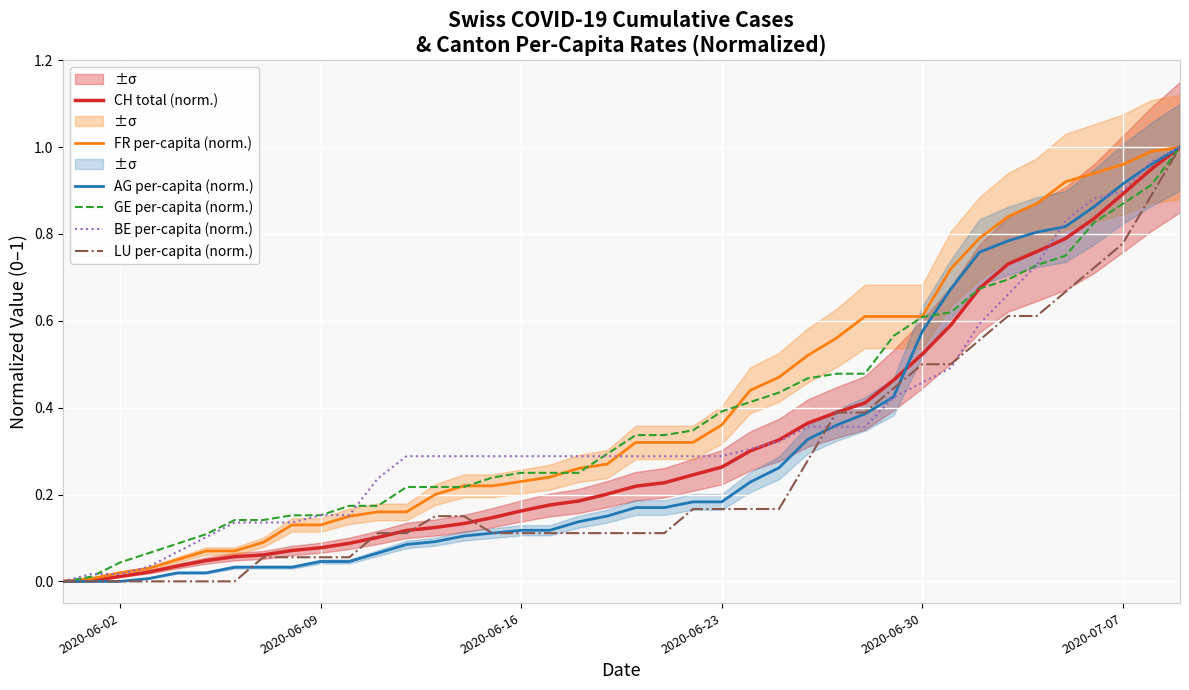

Which label corresponds to the smallest value in the chart?

2020-06-02